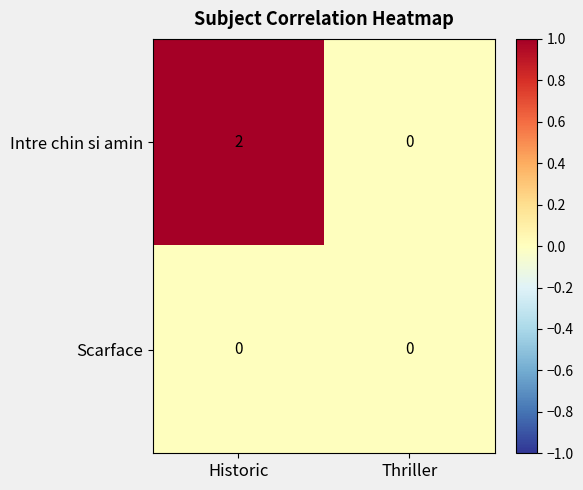

Which series has the largest range (max minus min)?

Intre chin si amin